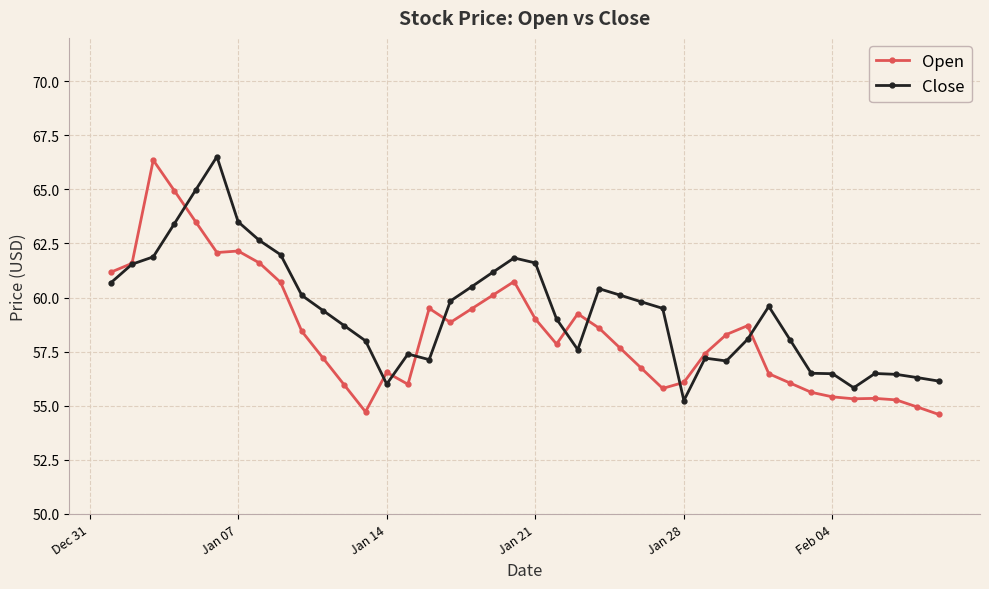

How many data points does each series have?

40